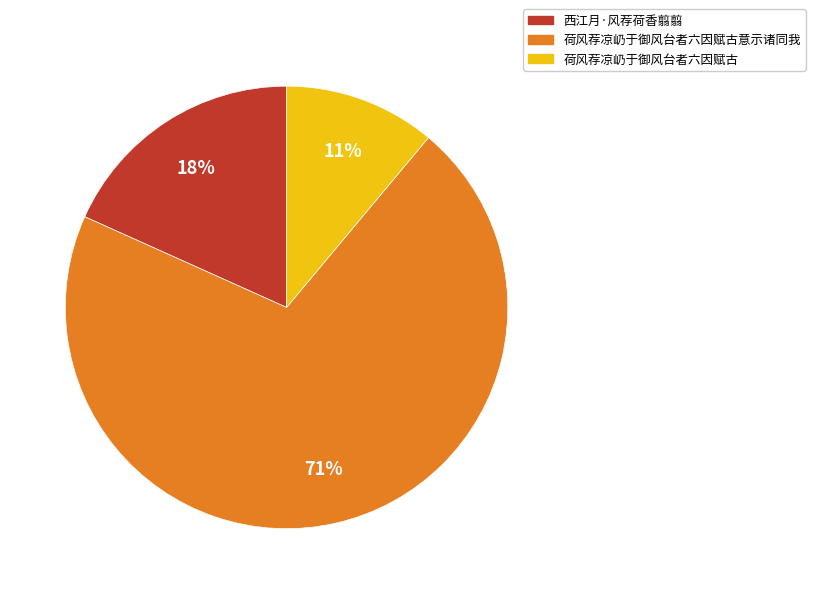

Between 荷风荐凉屷于御风台者六因赋古 and 西江月·风荐荷香翦翦, which is larger?

西江月·风荐荷香翦翦